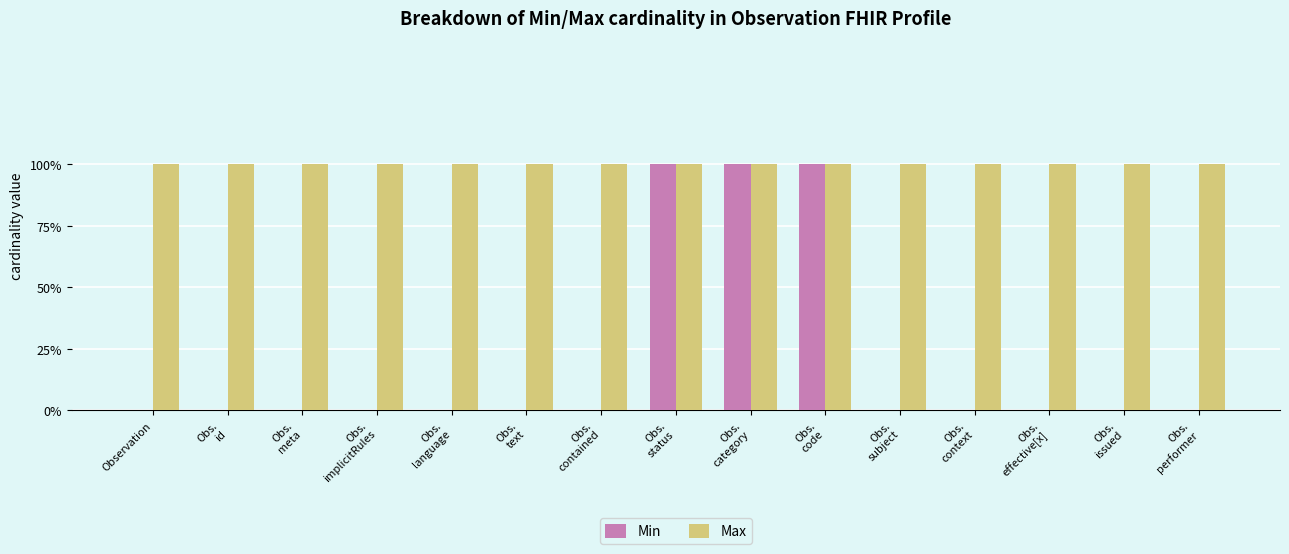

Are the bars grouped side by side (vs. stacked)?

Yes